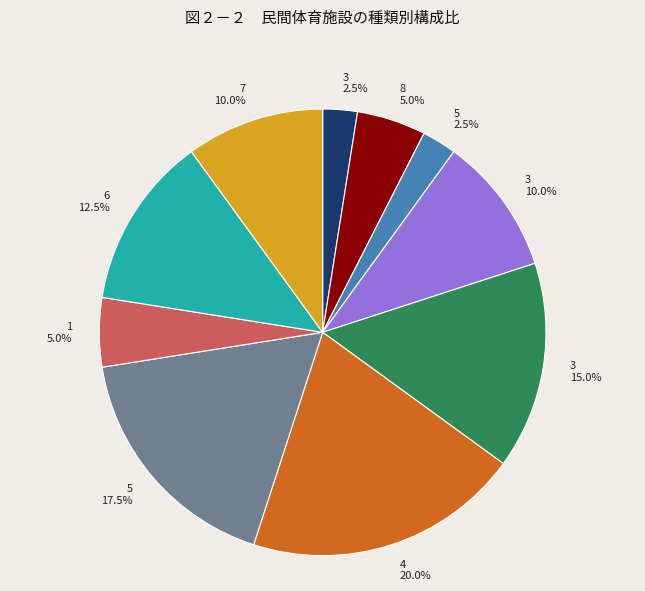

Is there a majority slice in this chart?

No